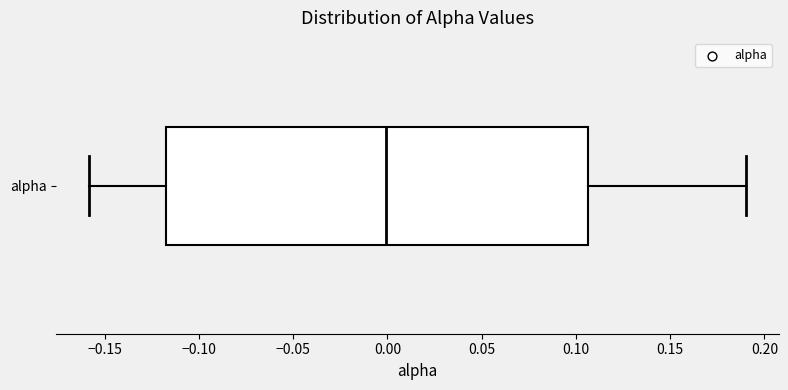

Read this box plot against the x-axis: the position of the median line, the range covered by the box, and the ends of both whiskers. The values are not printed on the chart, so give them approximately, as read against the axis.

median 0.000, box -0.120 to 0.105, whiskers -0.160 to 0.190